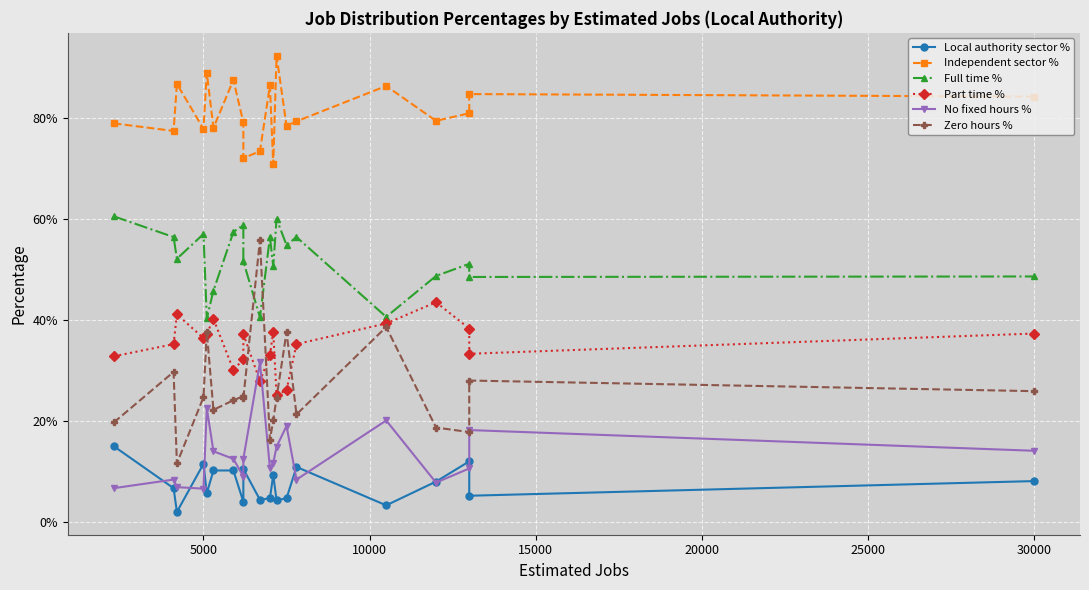

True or false: Part time % and Independent sector % intersect in this chart.

False